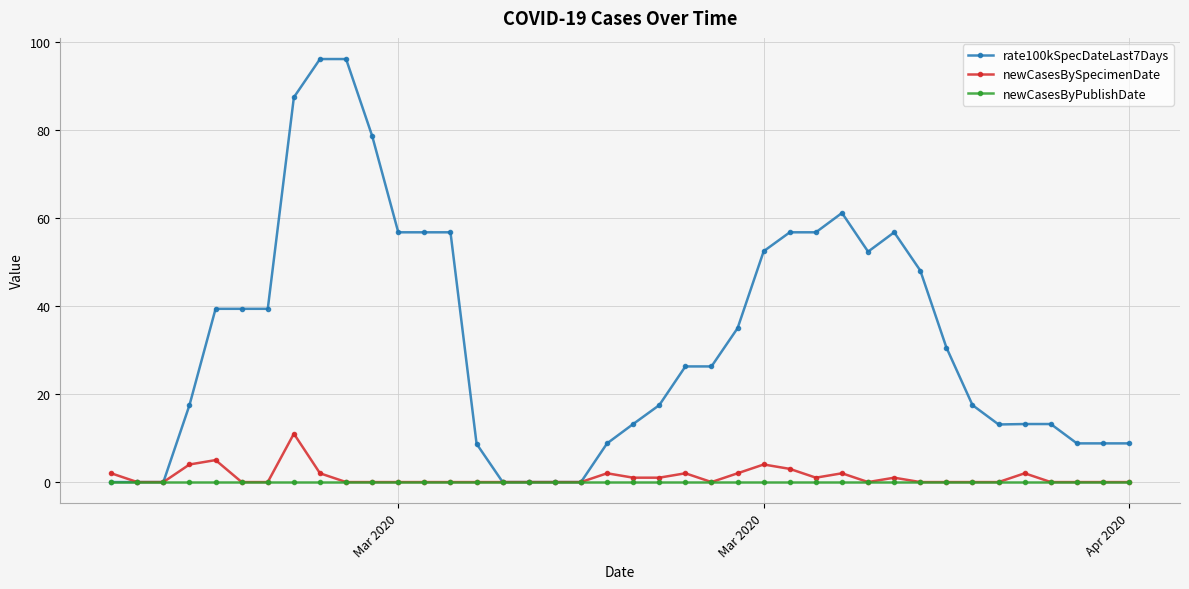

True or false: newCasesBySpecimenDate has more than 0 interior local peaks.

True